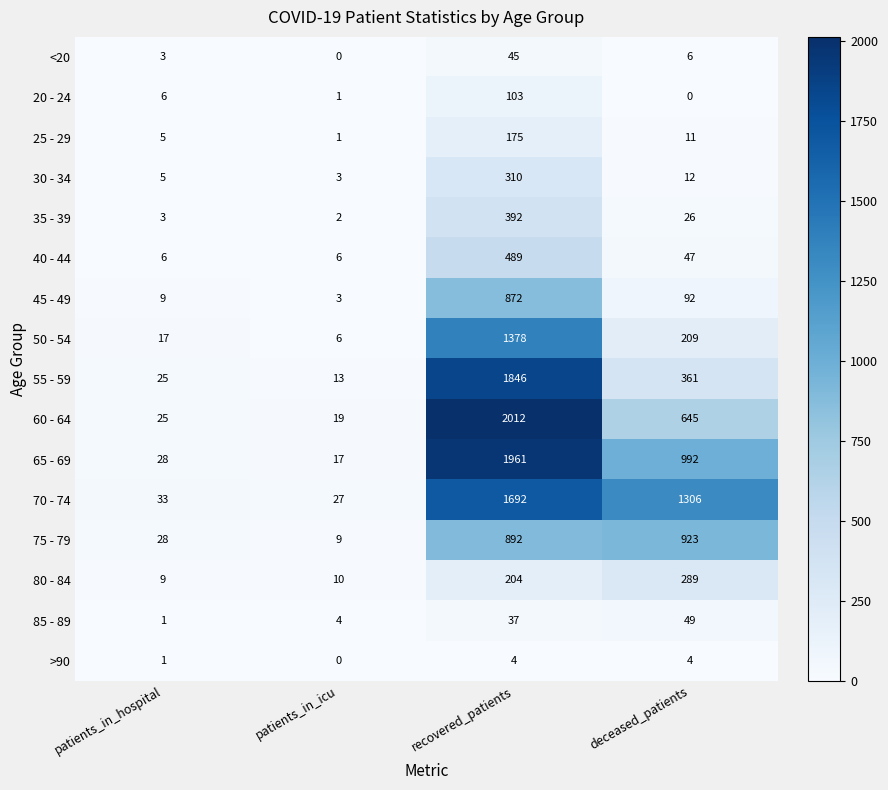

How many data points does each series have?

4